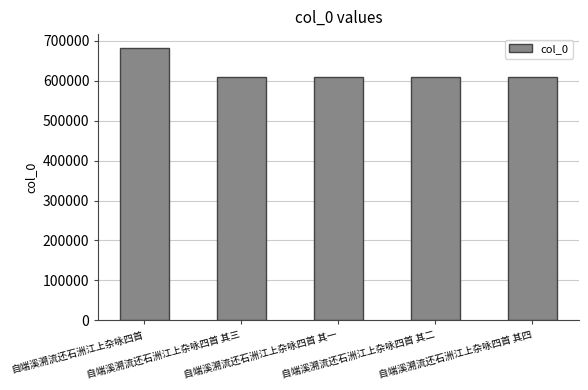

The chart shows a value of 609656 at 自端溪溯流还石洲江上杂咏四首 其一. True or false?

True